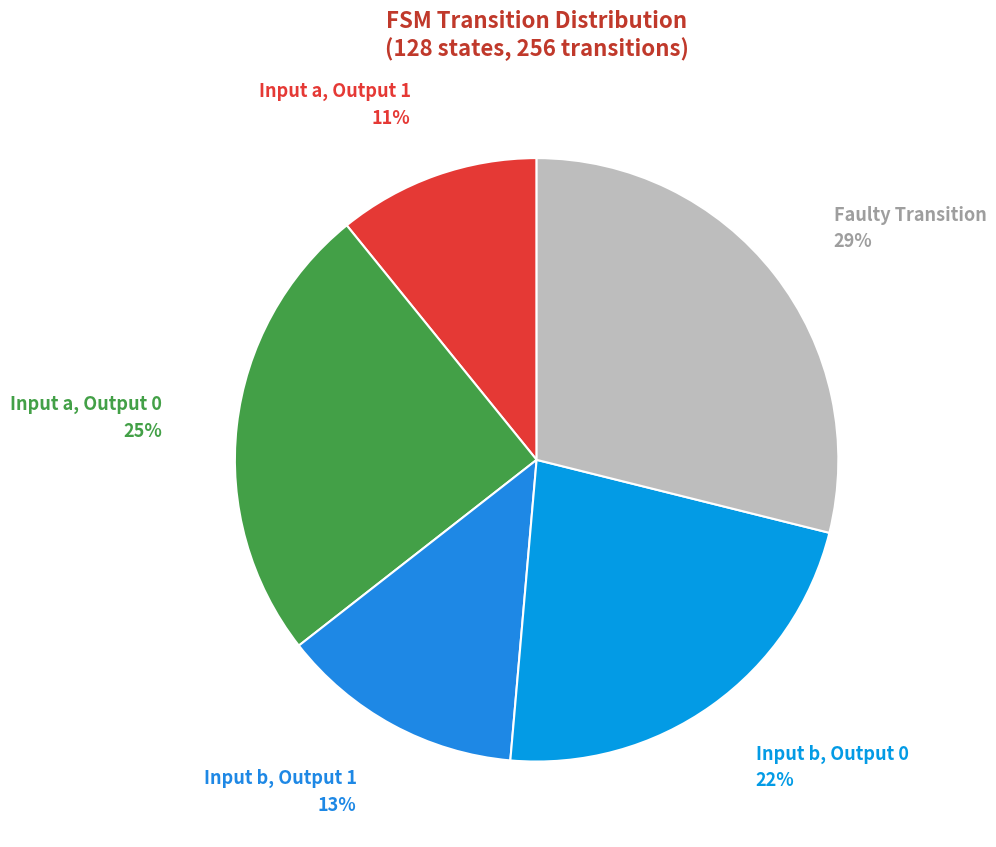

What percentage is the Input a, Output 0 slice, to the nearest percent?

25%